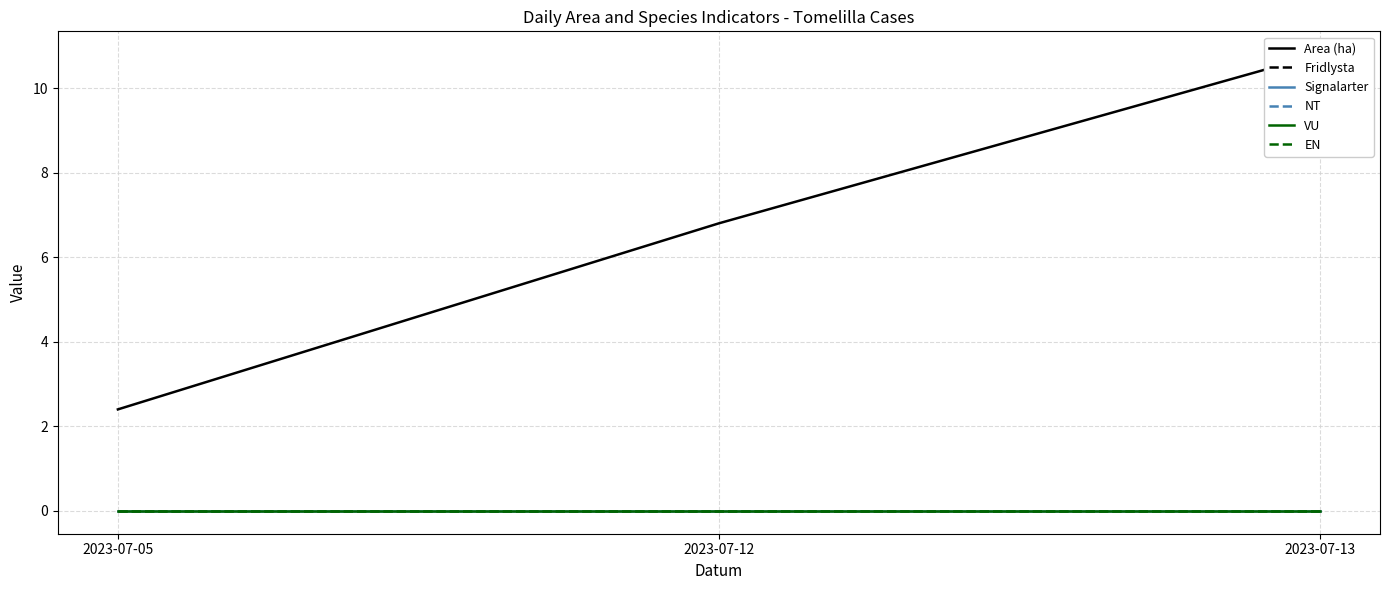

Which series has the widest spread of values?

Area (ha)